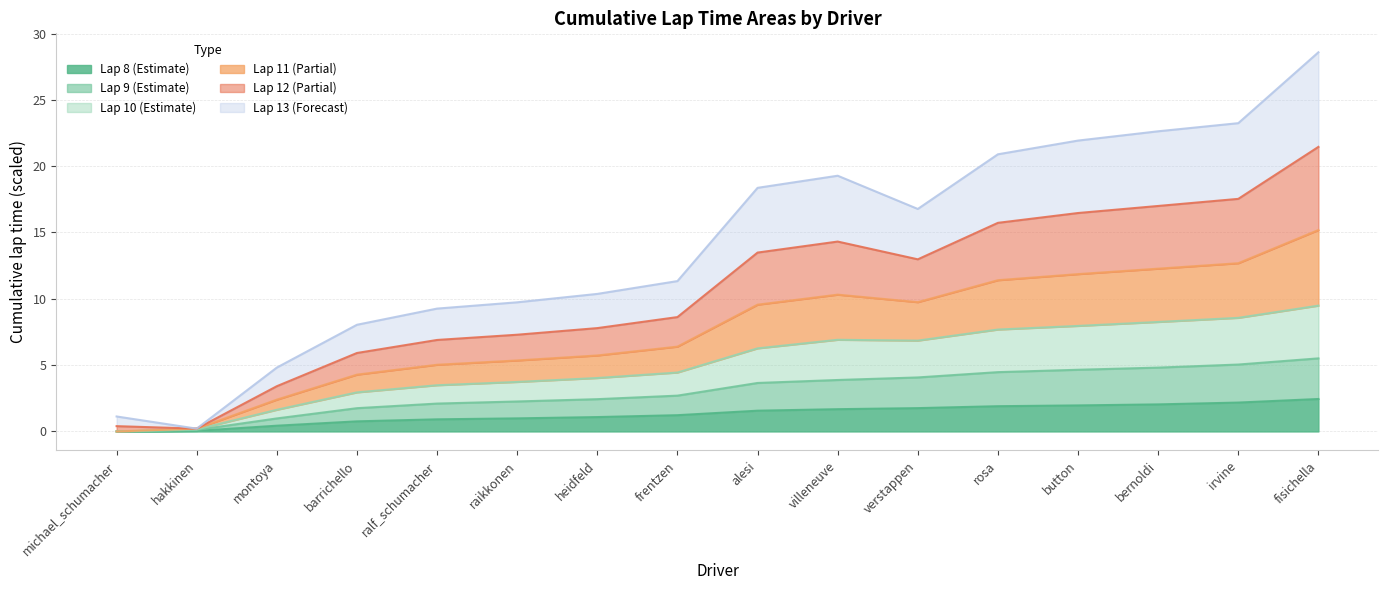

The value of lap_8 at verstappen is 1.8. True or false?

True